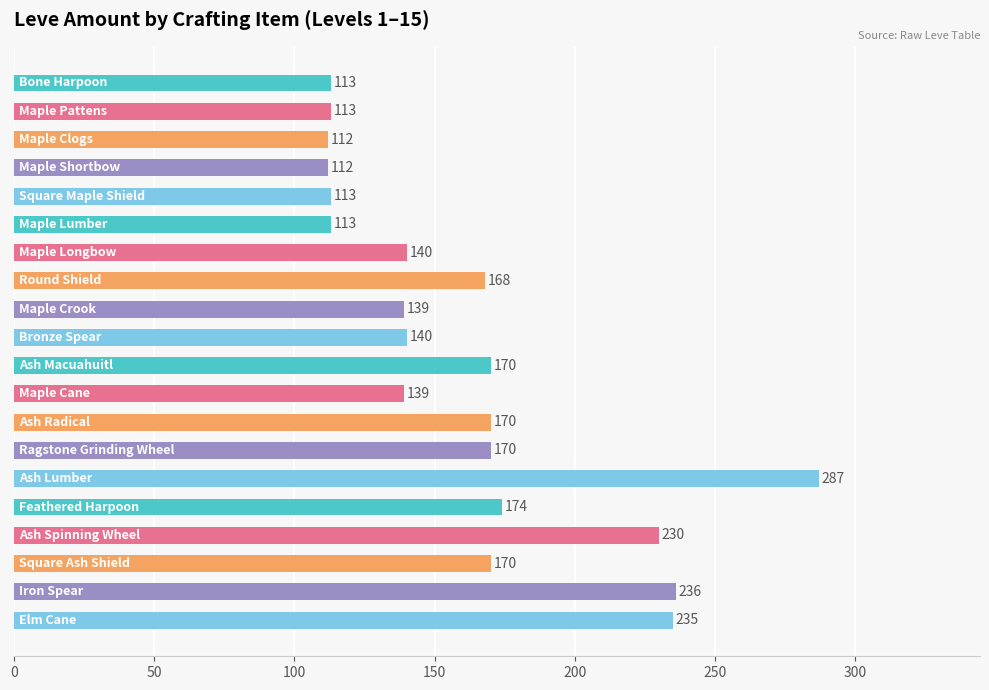

What is the value of the 2nd bar from the top?

113